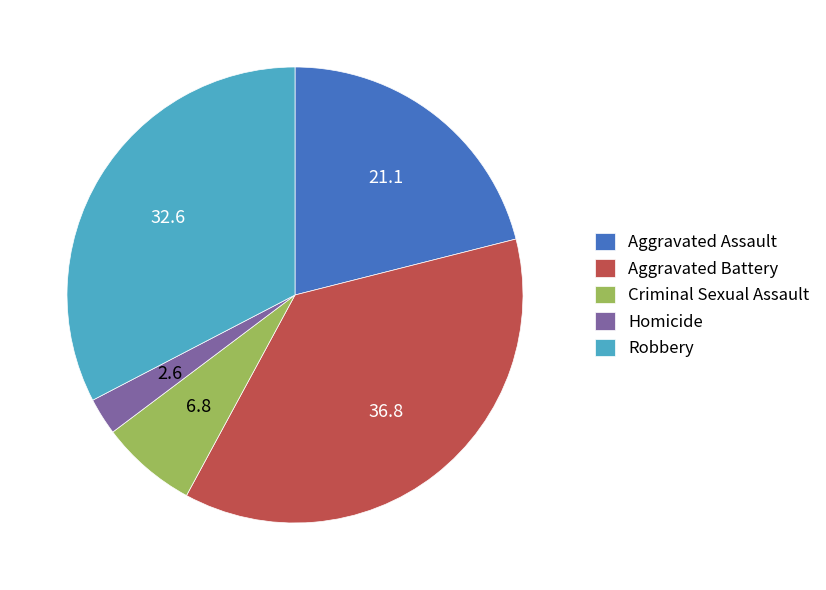

Count the number of slices in the pie.

5